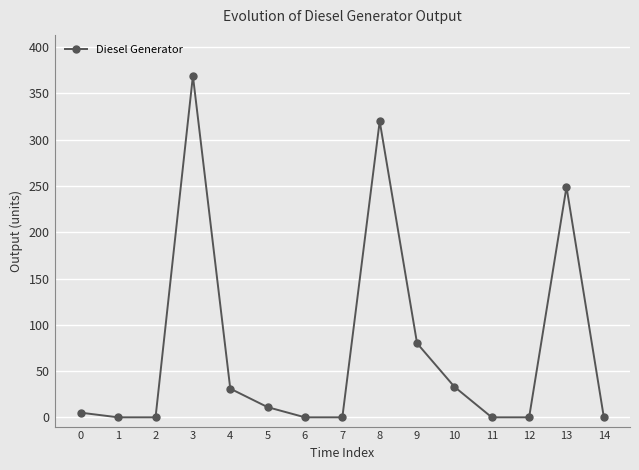

True or false: the data shows 369 at 3.

True